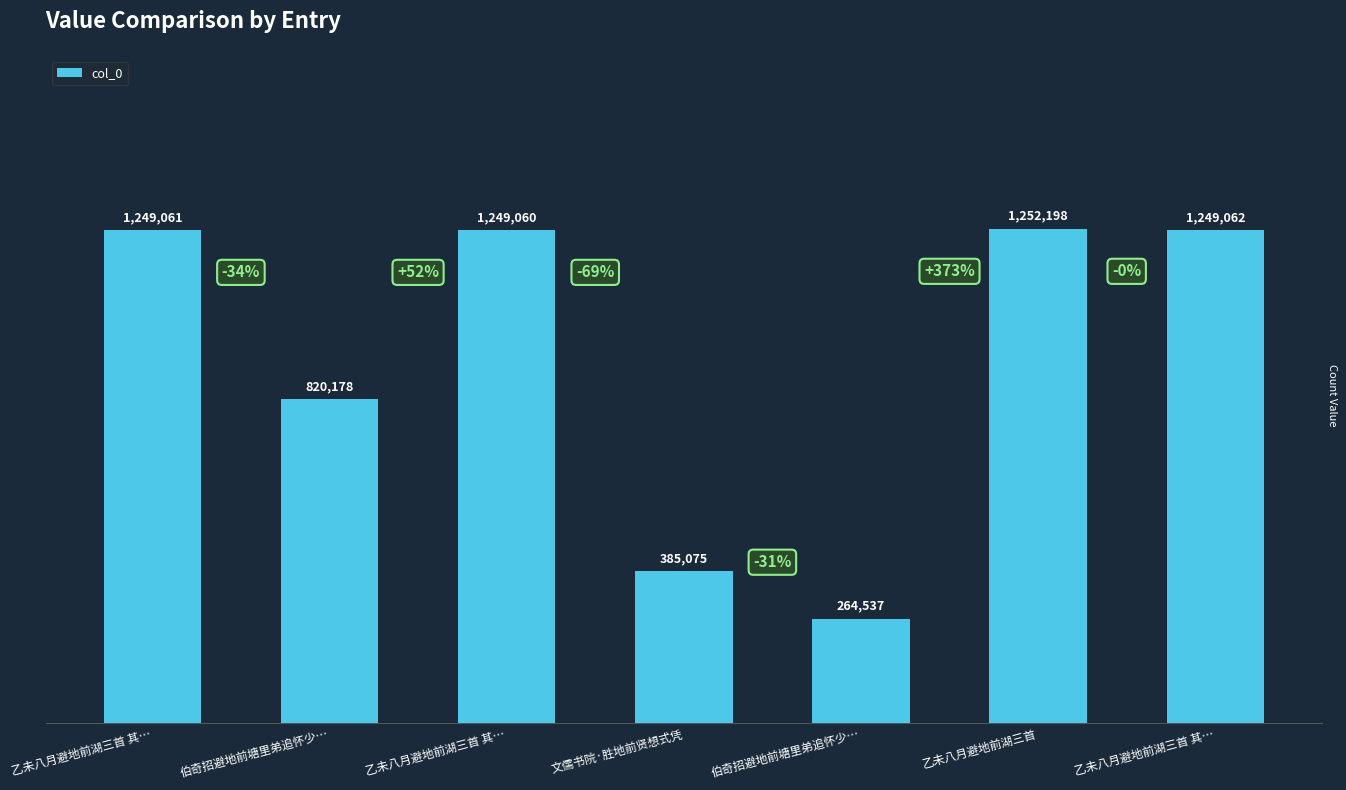

What is the sum of all values?

6469171